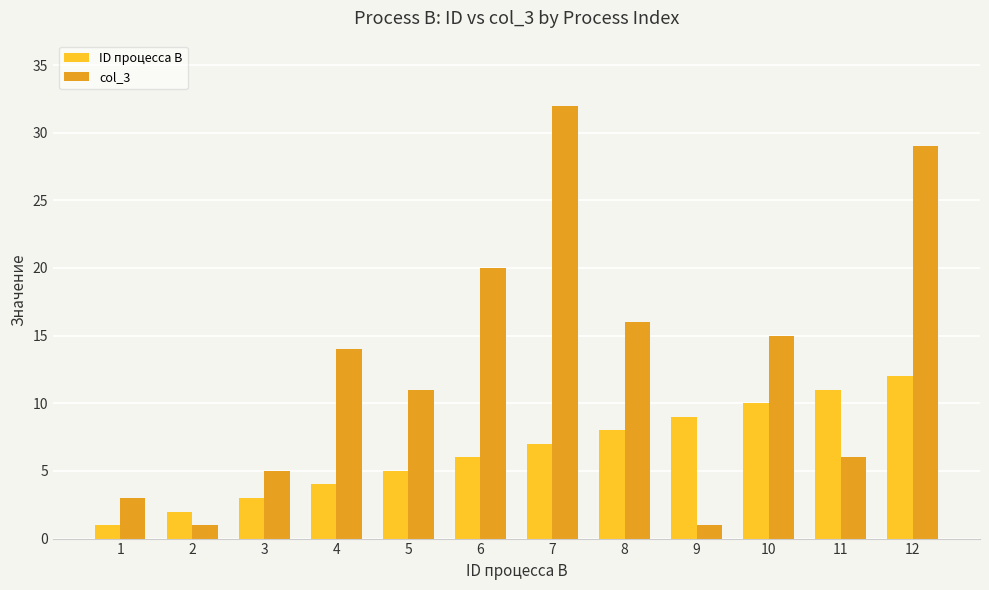

What is the value of the ID процесса B bar at the 7th from the left?

7